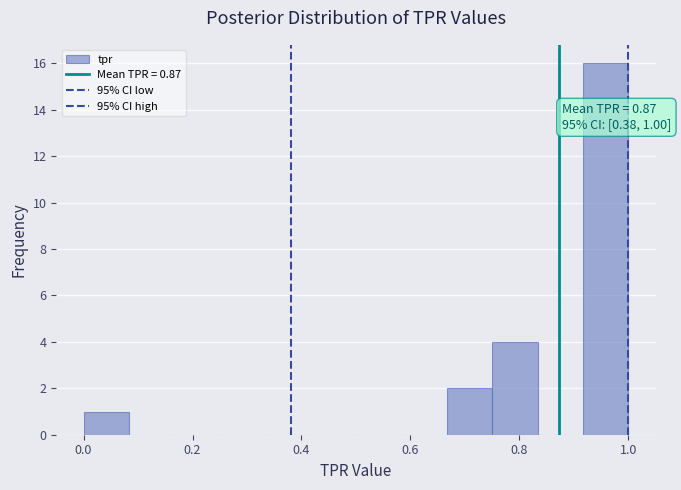

Which range on the x-axis has the tallest bar?

0.92 to 1.00